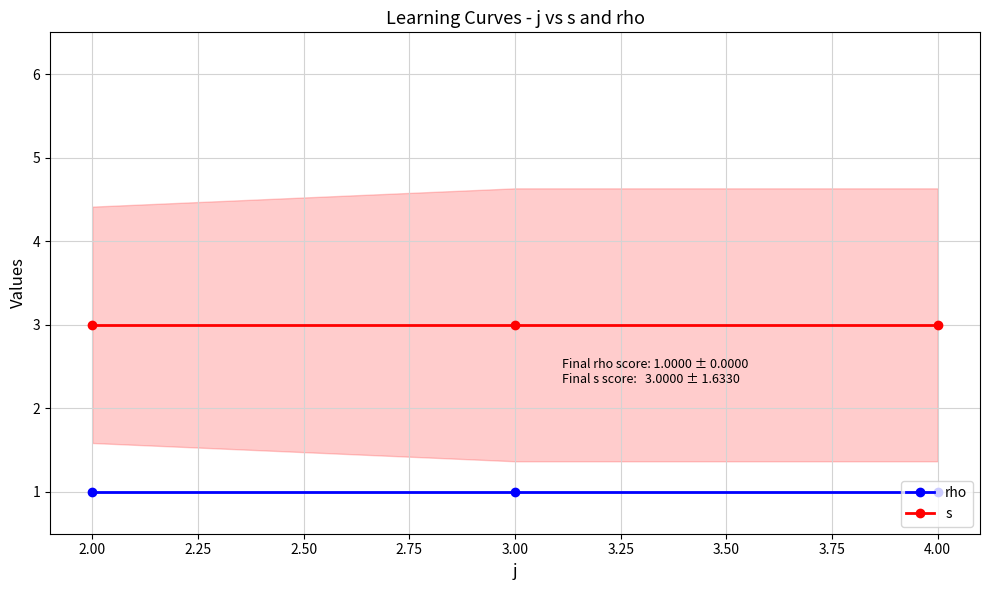

Is the value of rho at 2.00 greater than the value of s at 2.00?

No